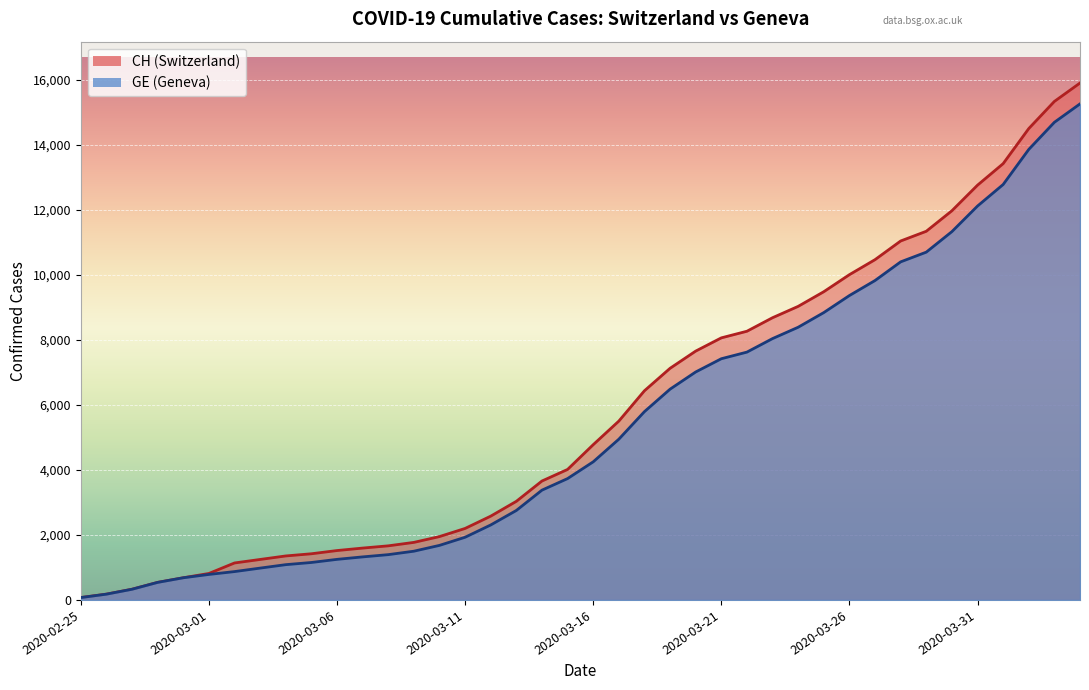

How many series are shown in this chart?

2